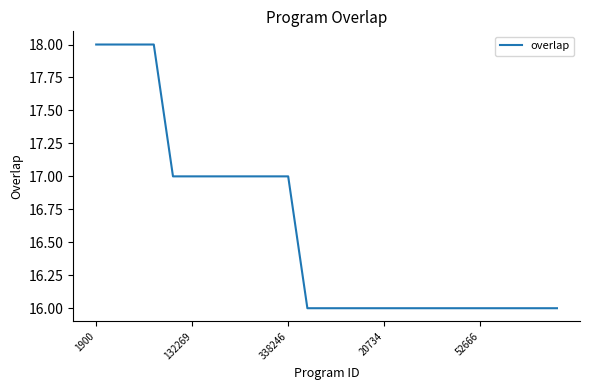

Is this an area chart (filled region under the line)?

No